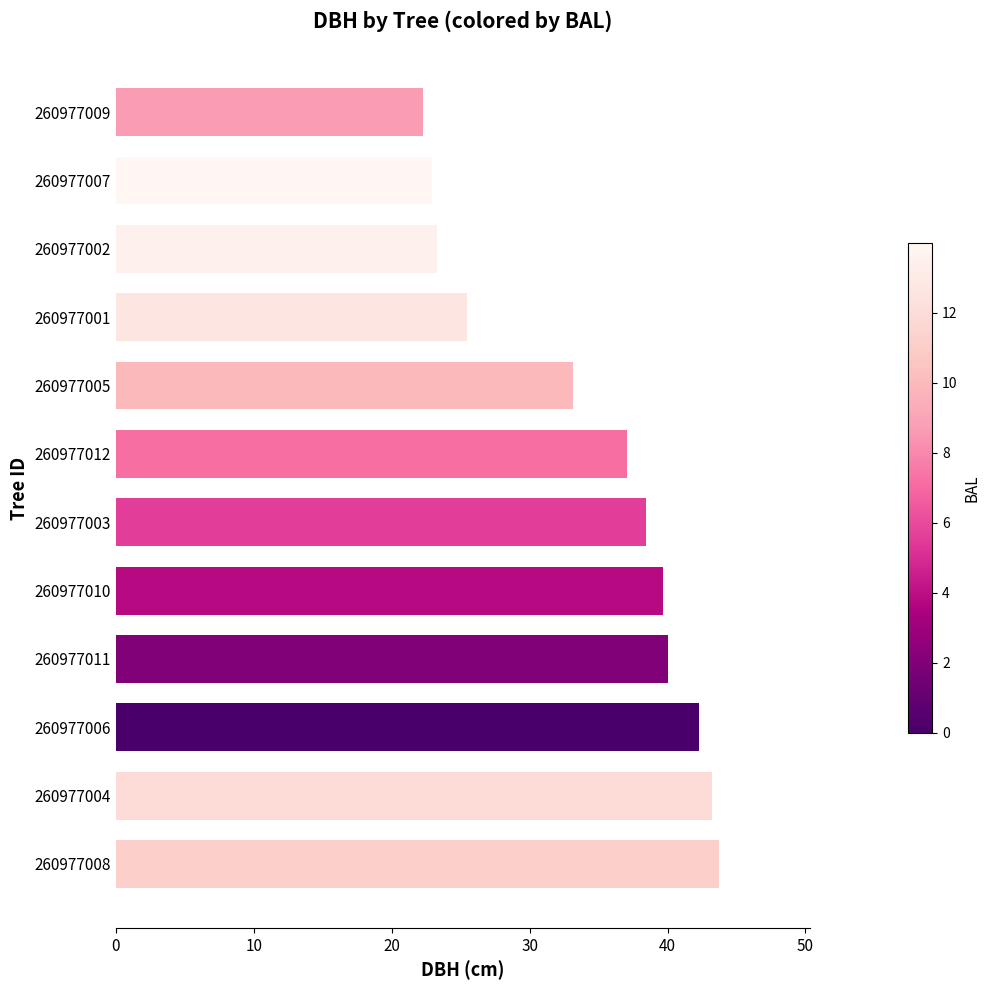

How many data points does each series have?

12